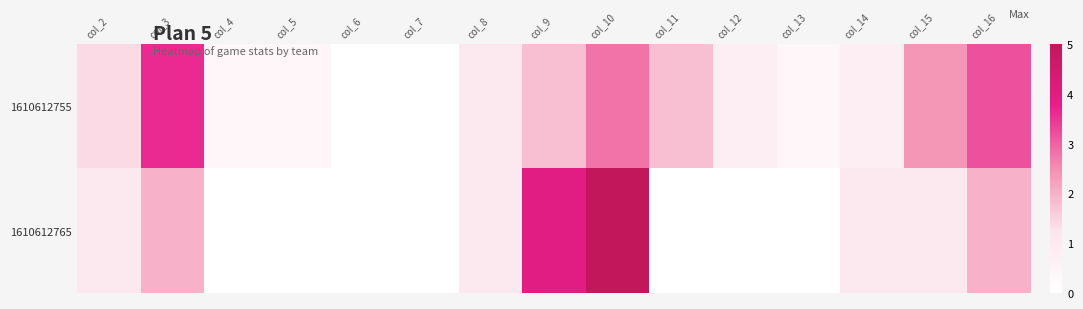

Rank the series by their maximum value, from highest to lowest.

1610612765, 1610612755